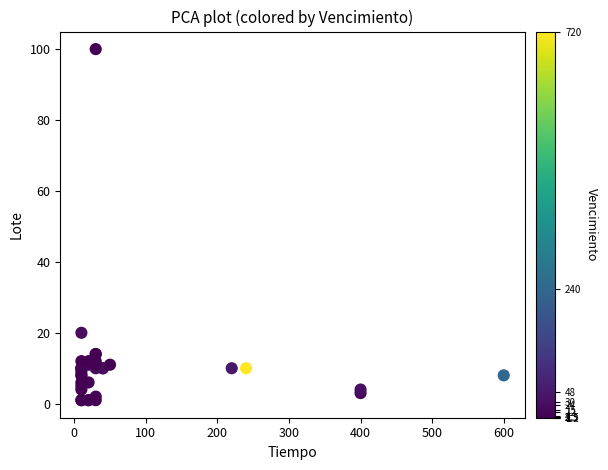

What Y value in the scatter plot is closest to 50?

20